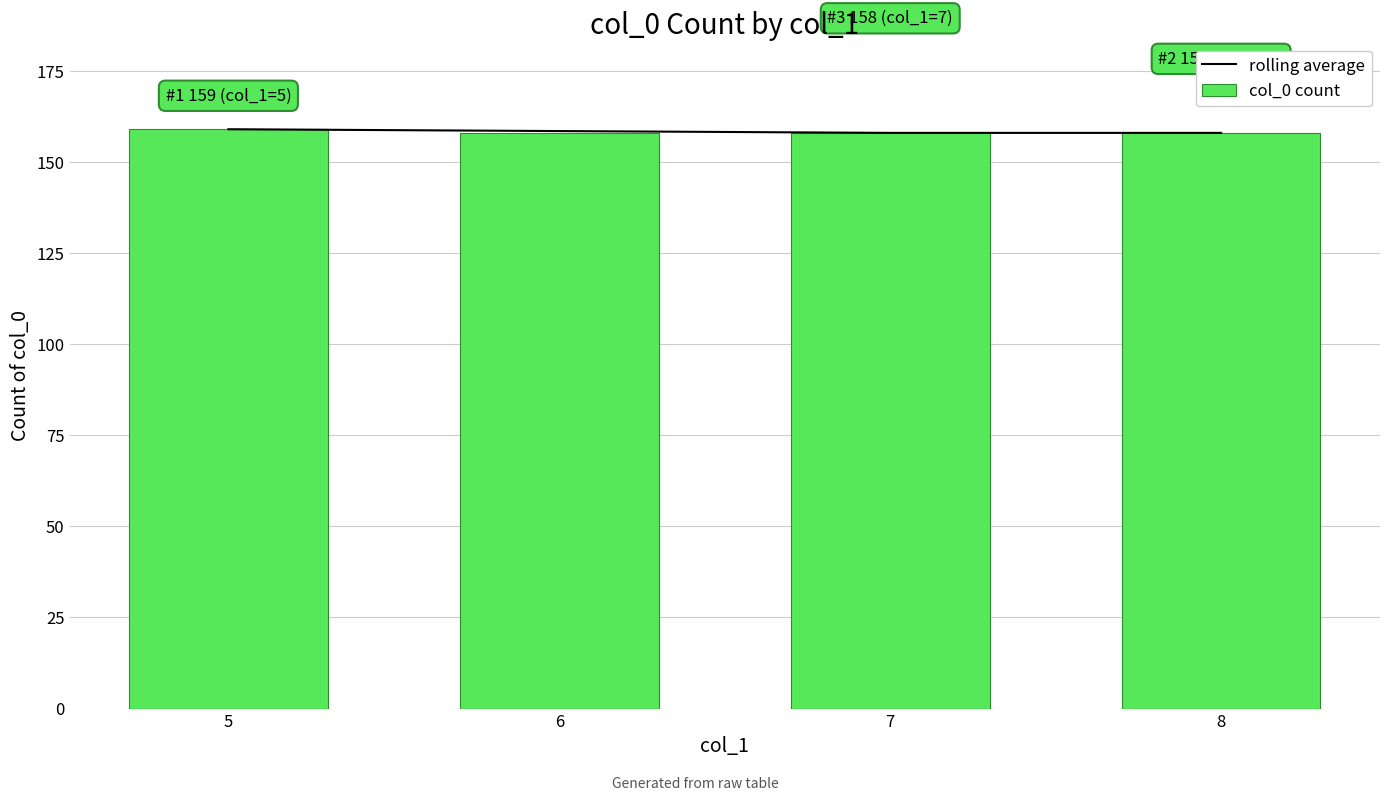

At which label does rolling average reach its minimum?

7